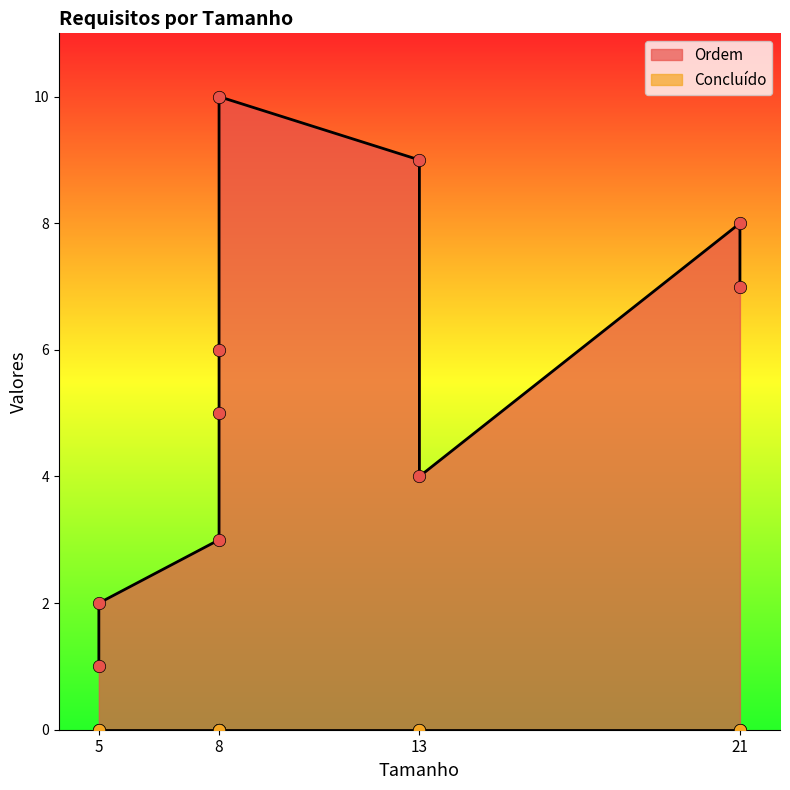

Which series contains the lowest Y value?

Concluído